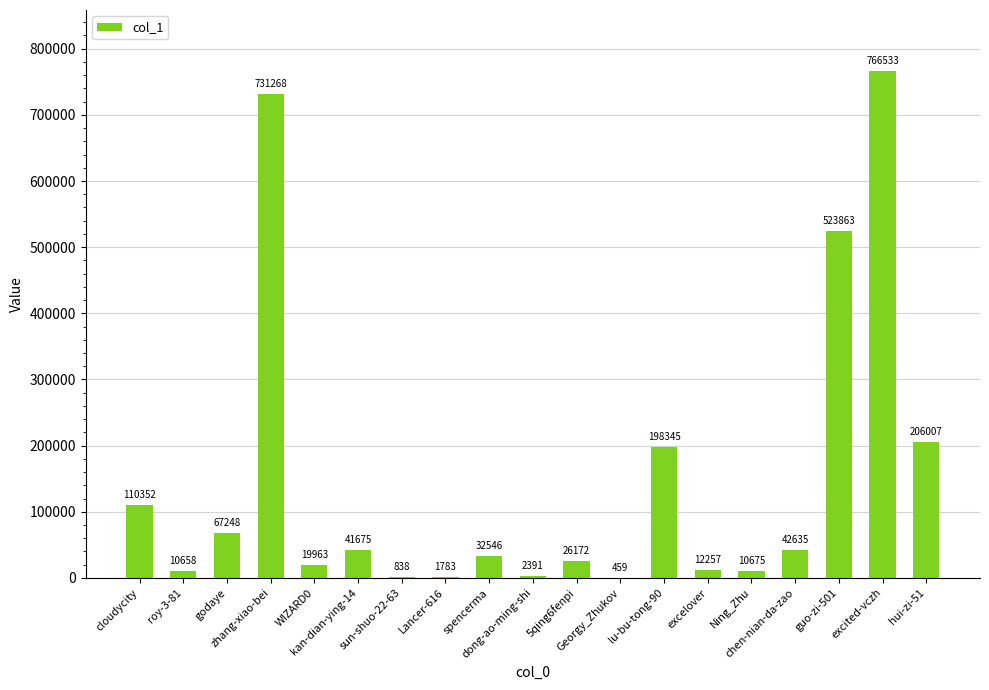

Where is the data nearest to the value 383496?

guo-zi-501